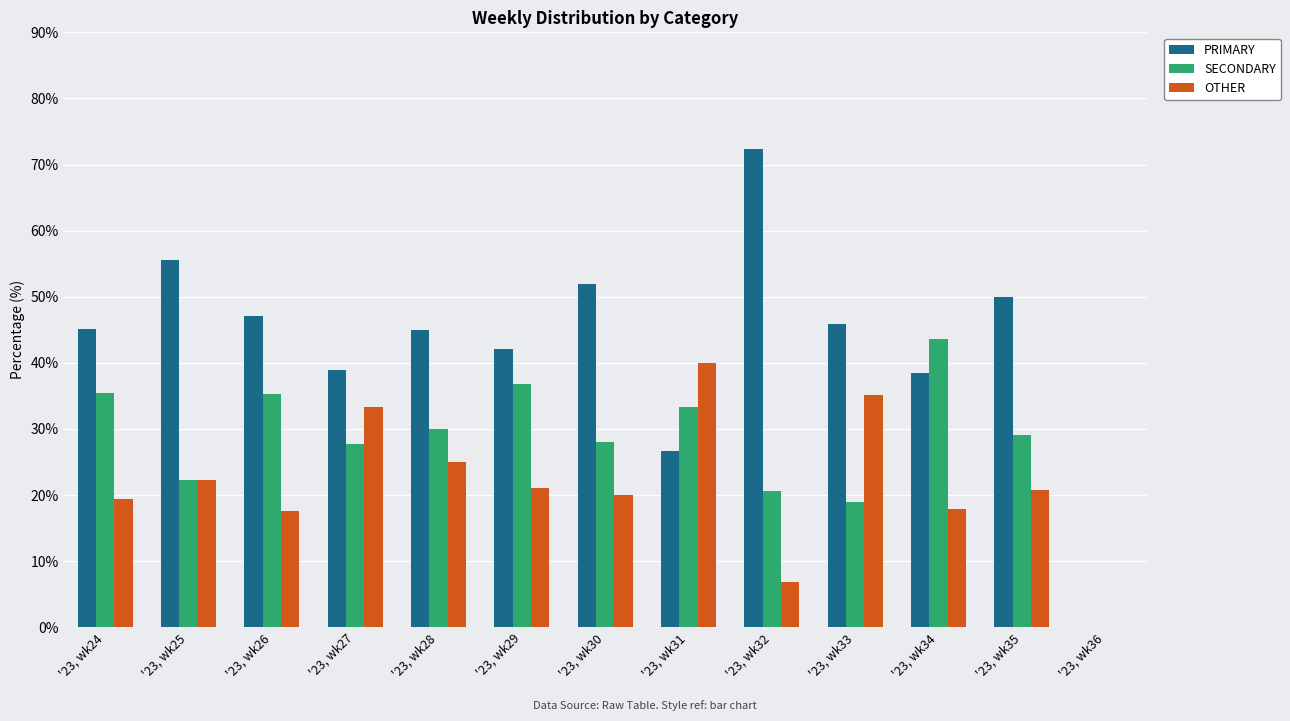

The value of SECONDARY at '23, wk35 is 29.2. True or false?

True